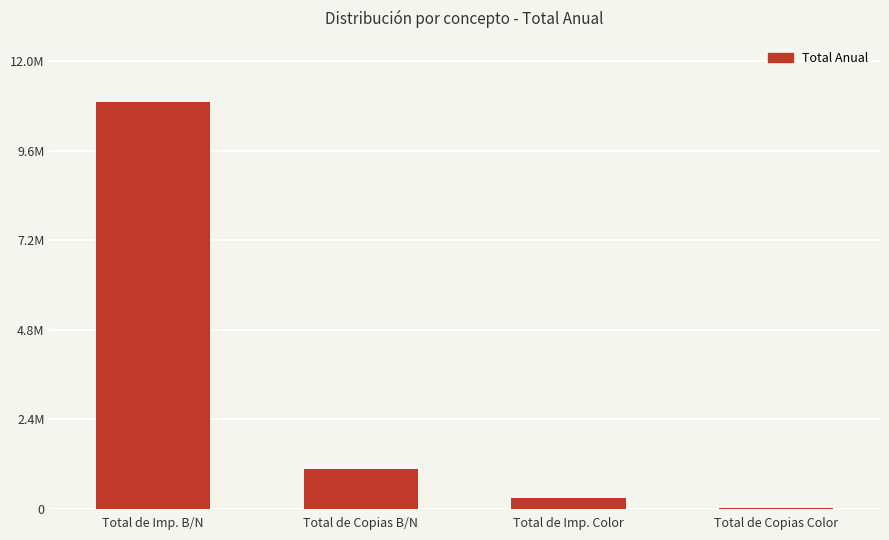

The chart shows a value of 10901734.6 at Total de Imp. B/N. True or false?

True